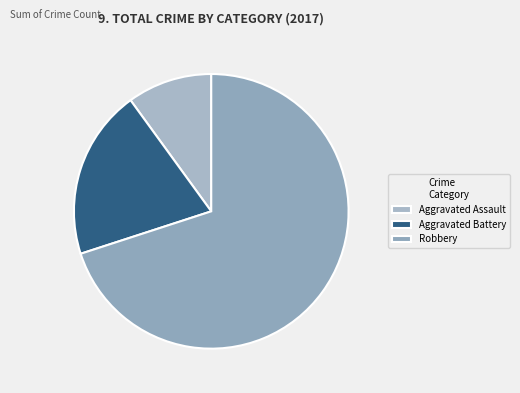

To the nearest percent, what is the combined percentage of Aggravated Battery and Robbery?

90%